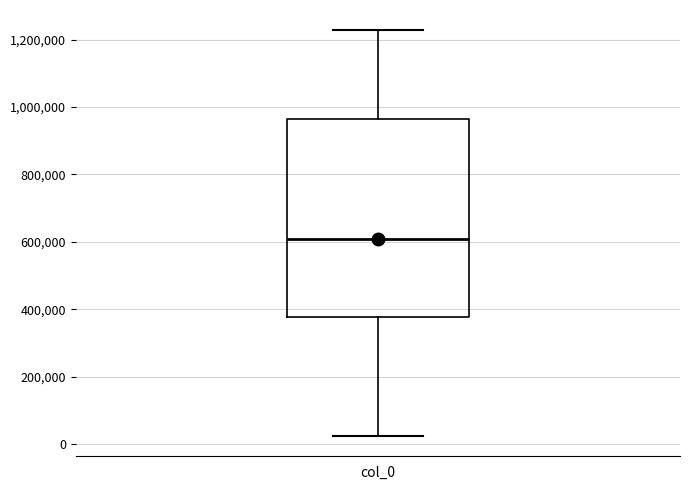

Transcribe this box plot: give where the median line is, the range the box spans, and where the two whiskers end, as read against the y-axis. The values are not printed on the chart, so give them approximately, as read against the axis.

median 600000, box 380000 to 960000, whiskers 20000 to 1220000